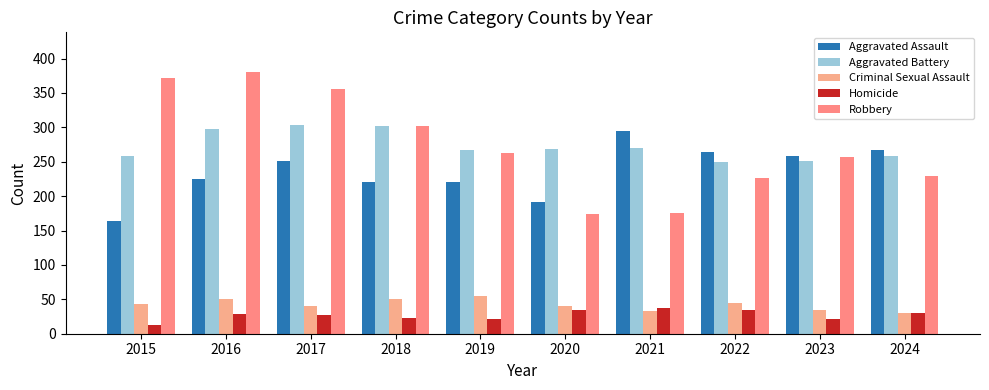

Count the number of categories in the chart.

10